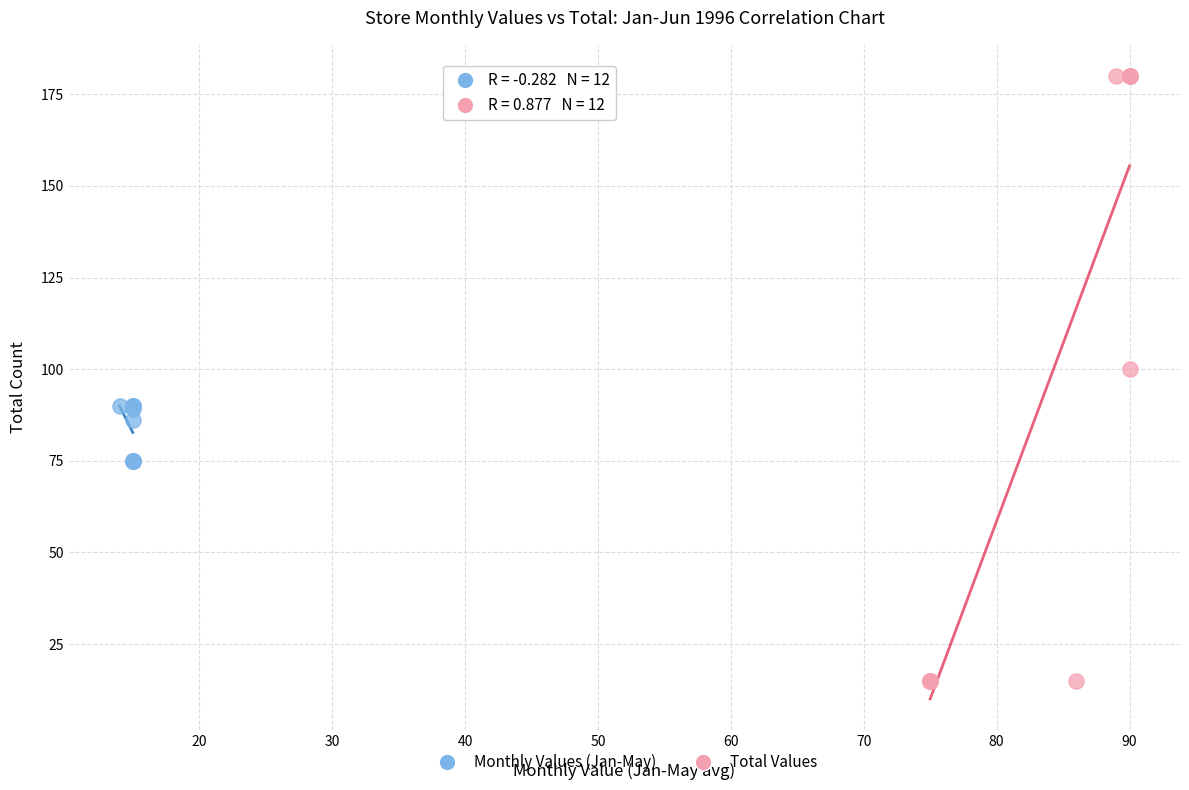

Which series contains the lowest Y value?

Total Values